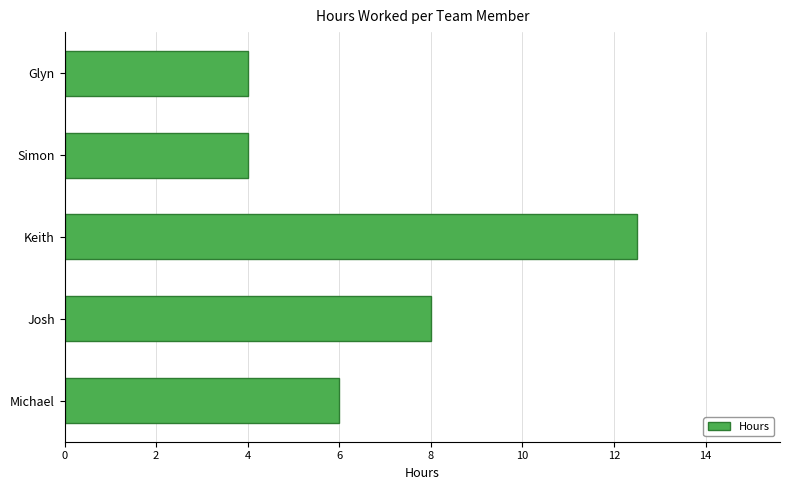

The value at Michael is 10.7. True or false?

False